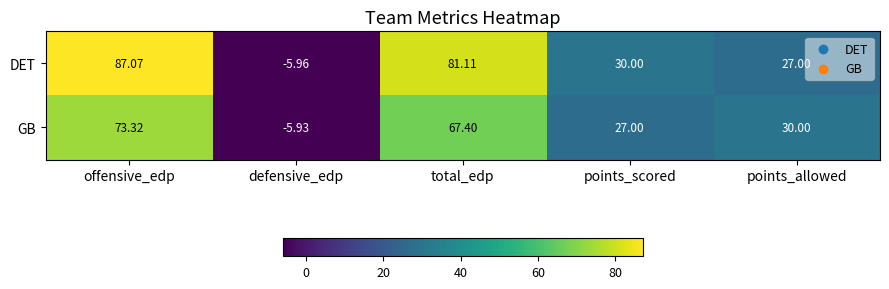

Where is GB nearest to the value 33?

points_allowed